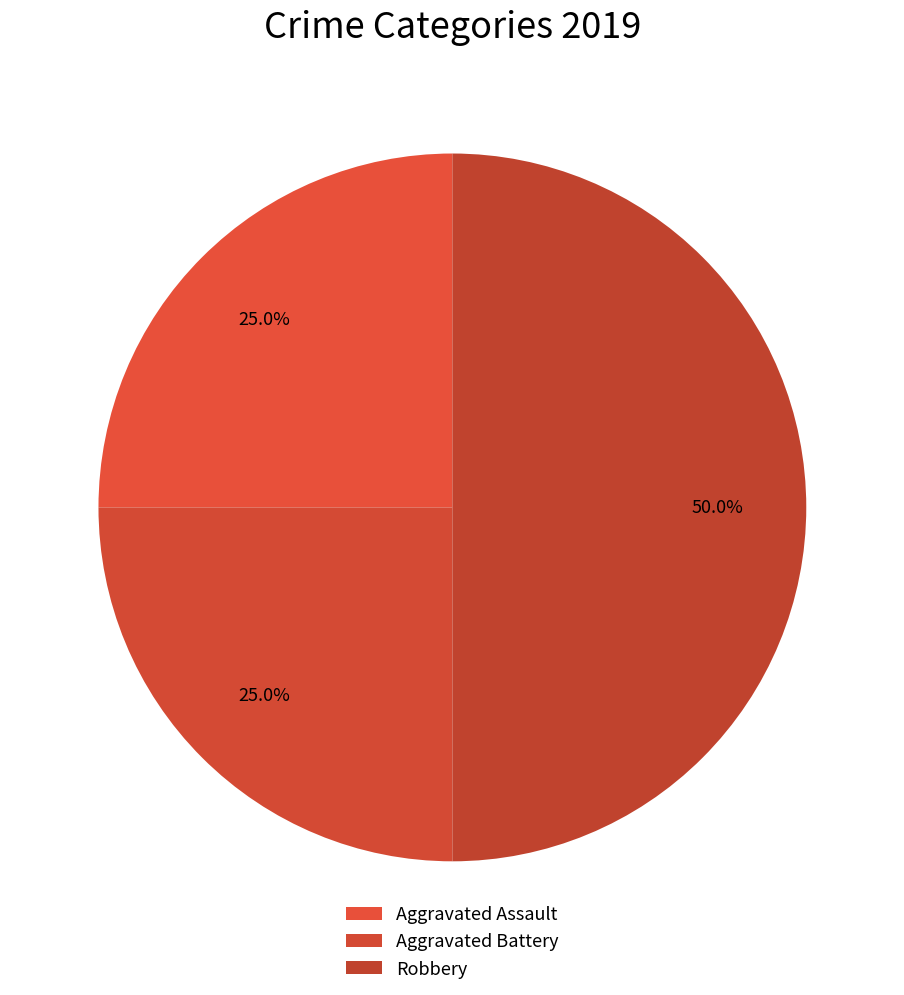

What percentage is the Aggravated Assault slice, to the nearest percent?

25%